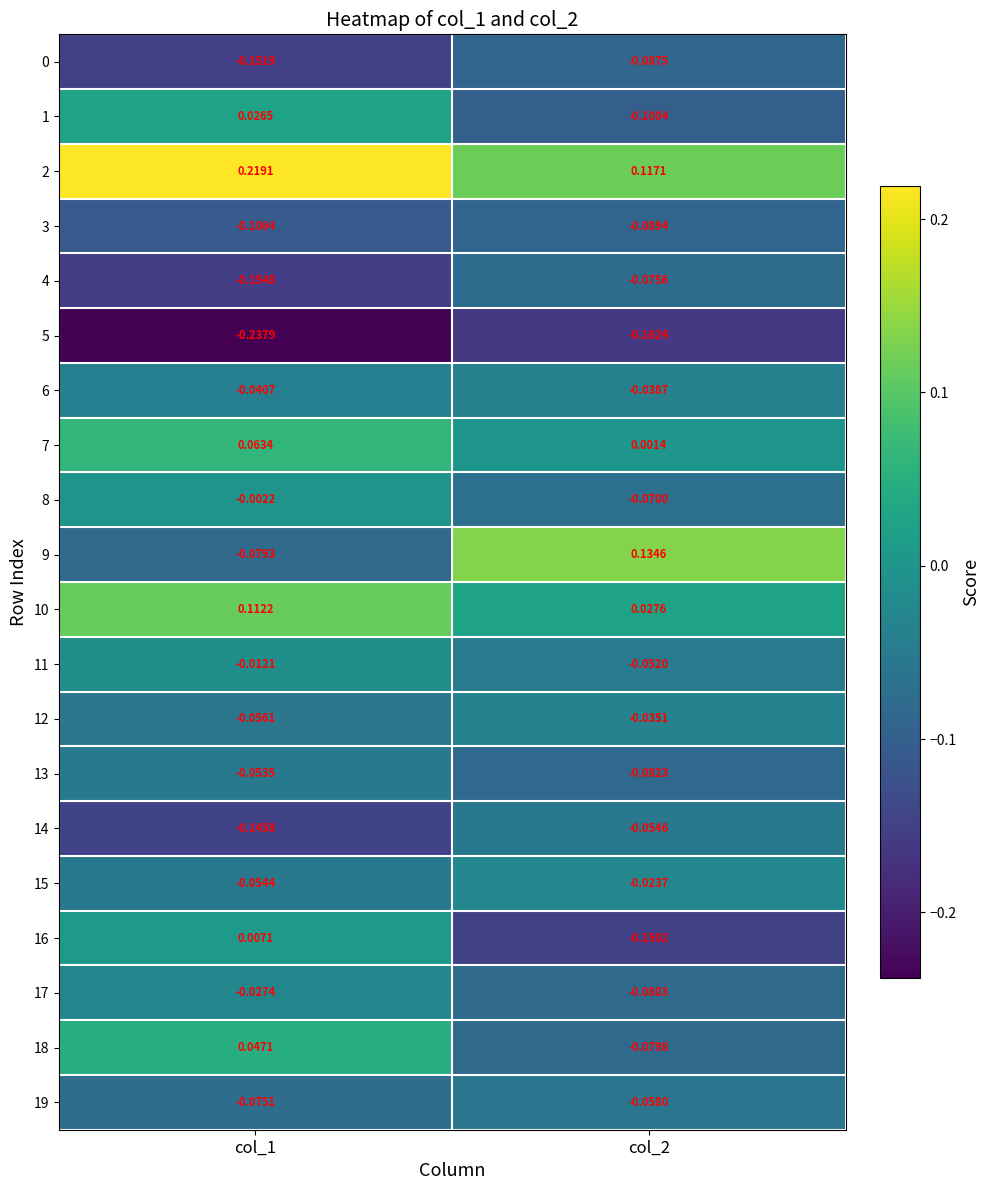

Is the value of 15 at col_2 greater than the value of 11 at col_1?

No